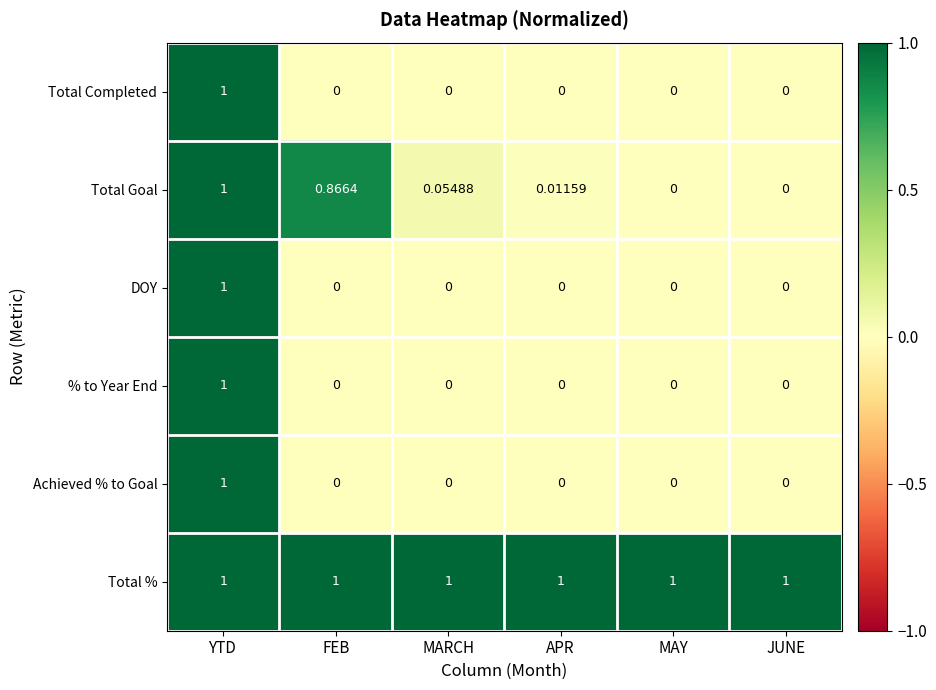

At which label does DOY reach its peak?

YTD